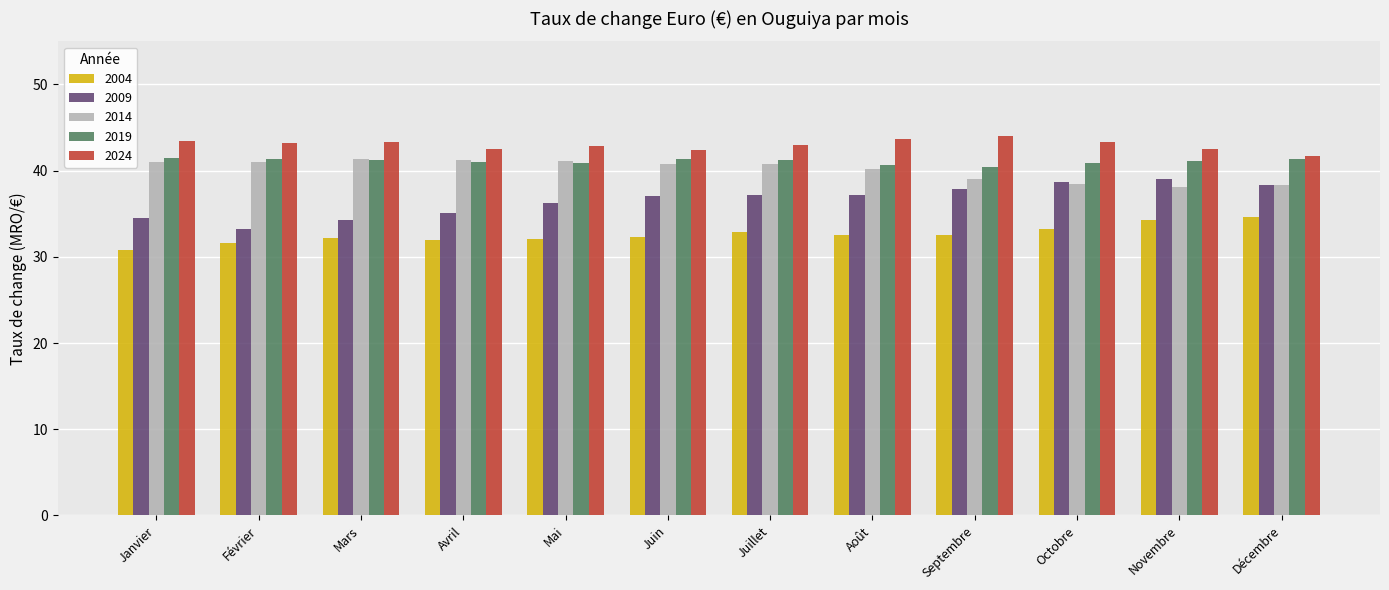

Does the chart contain stacked bars?

No